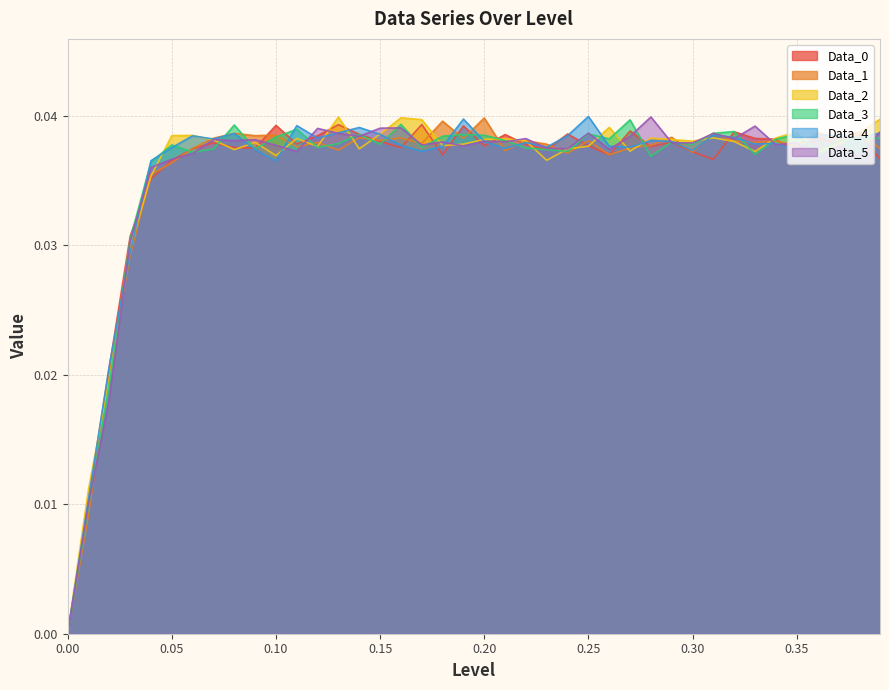

At which category does Data_3 reach its first local peak?

0.05